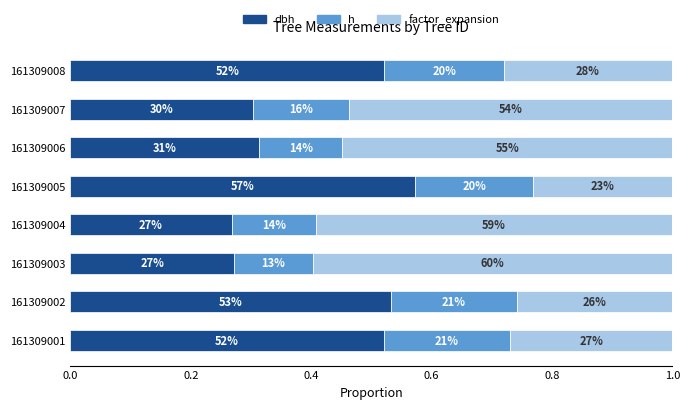

Reading right to left, extract all data points from this chart.

dbh: 0.5	0.3	0.3	0.6	0.3	0.3	0.5	0.5
h: 0.2	0.2	0.1	0.2	0.1	0.1	0.2	0.2
factor_expansion: 0.3	0.5	0.5	0.2	0.6	0.6	0.3	0.3